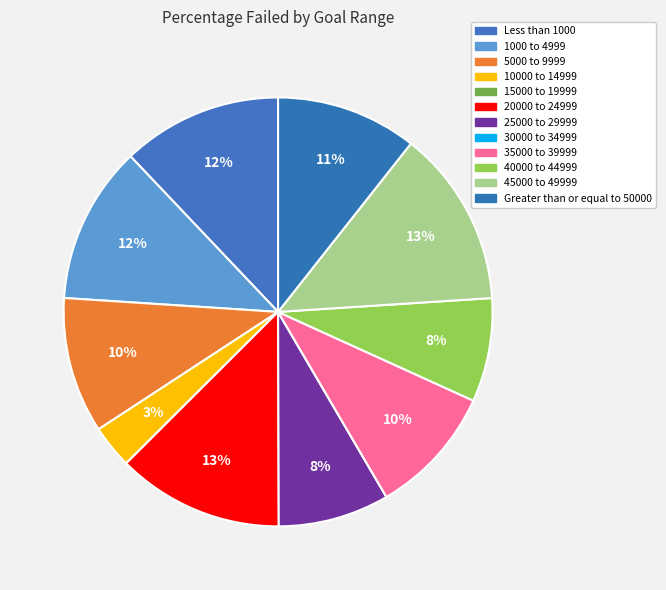

To the nearest percent, what is the difference between the 5000 to 9999 and 10000 to 14999 slice percentages?

7%